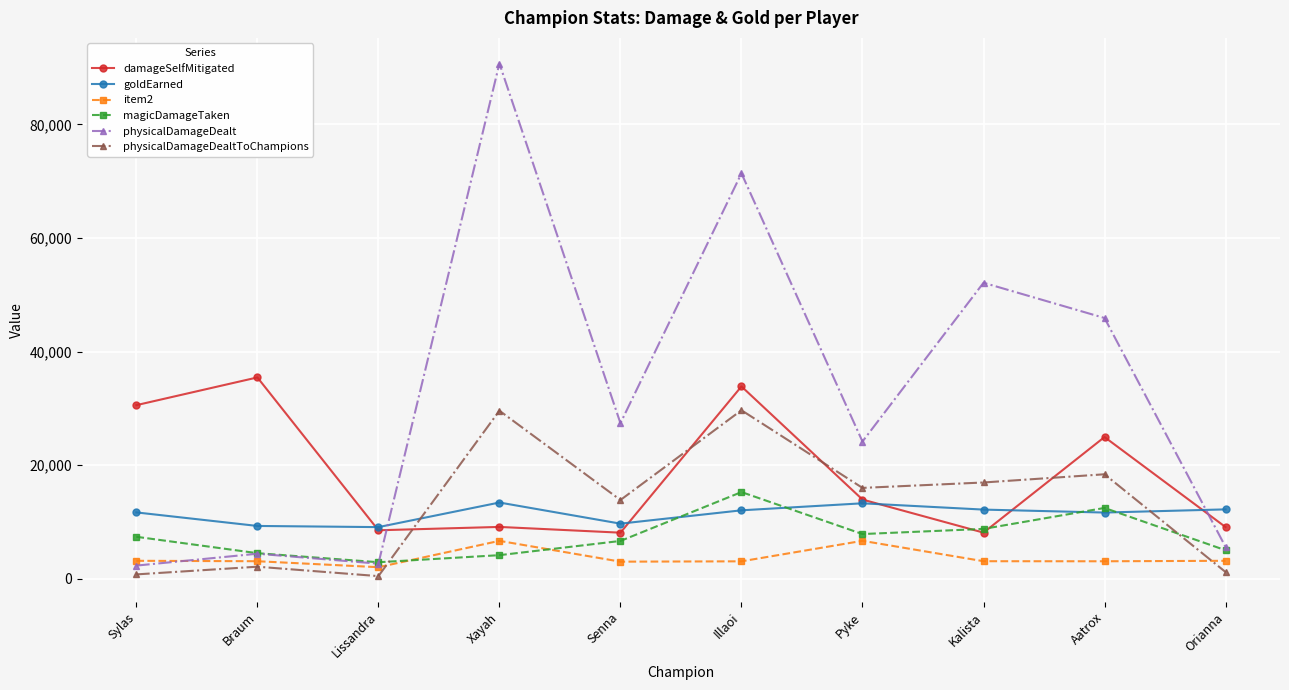

What is the maximum value for physicalDamageDealtToChampions?

29674